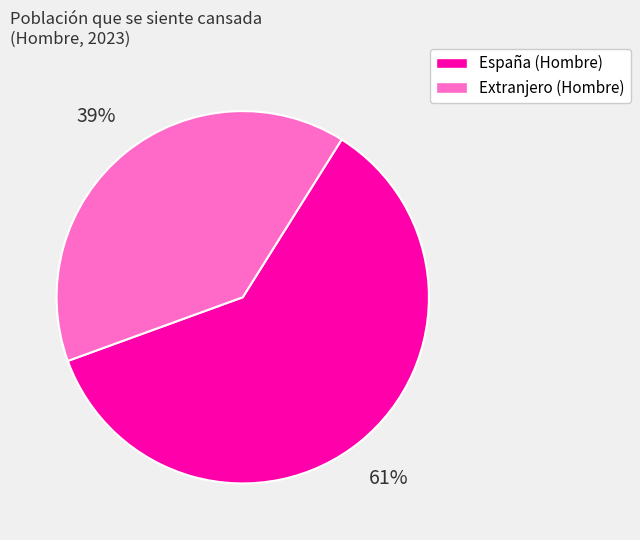

Which category has the biggest portion of the pie?

España